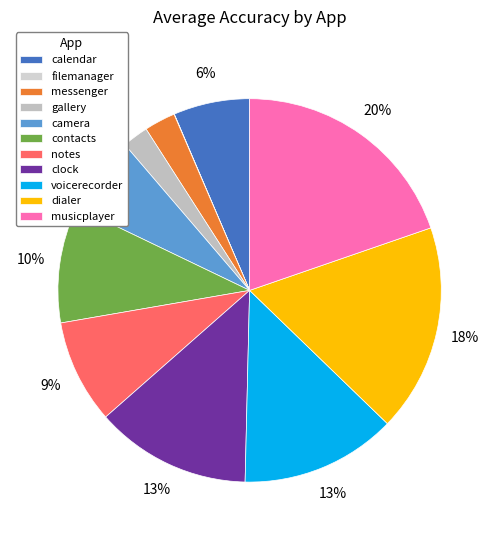

To the nearest percent, what is the combined percentage of calendar and musicplayer?

26%